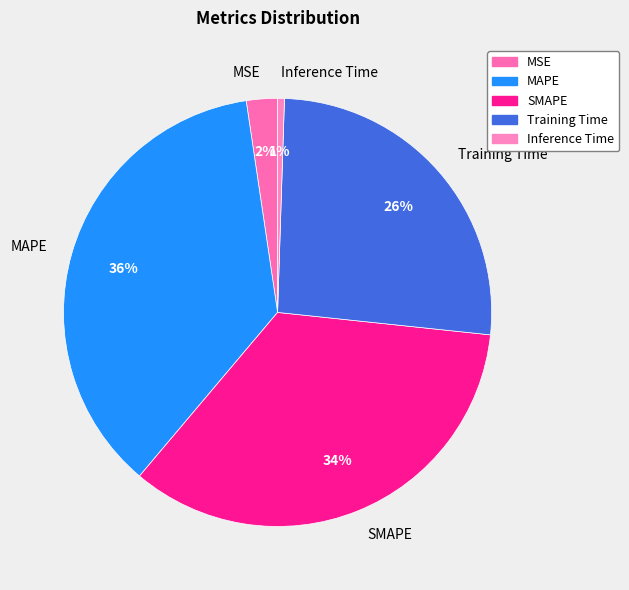

Combined, do MSE and Training Time account for over 50%?

No